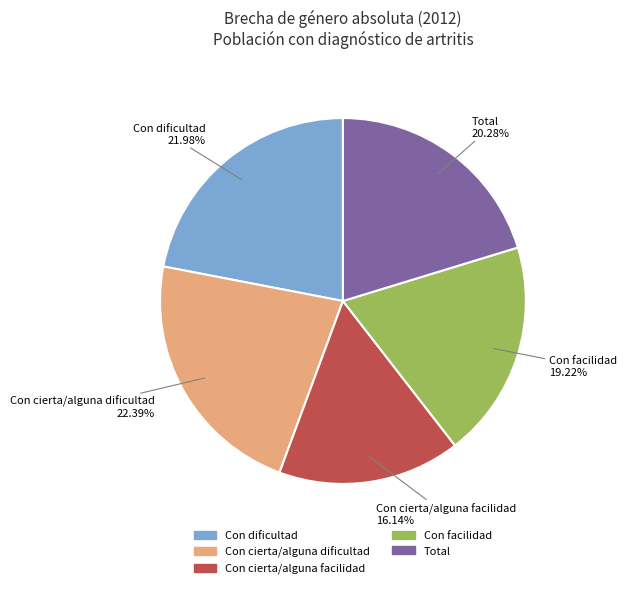

Does any single category account for the majority?

No